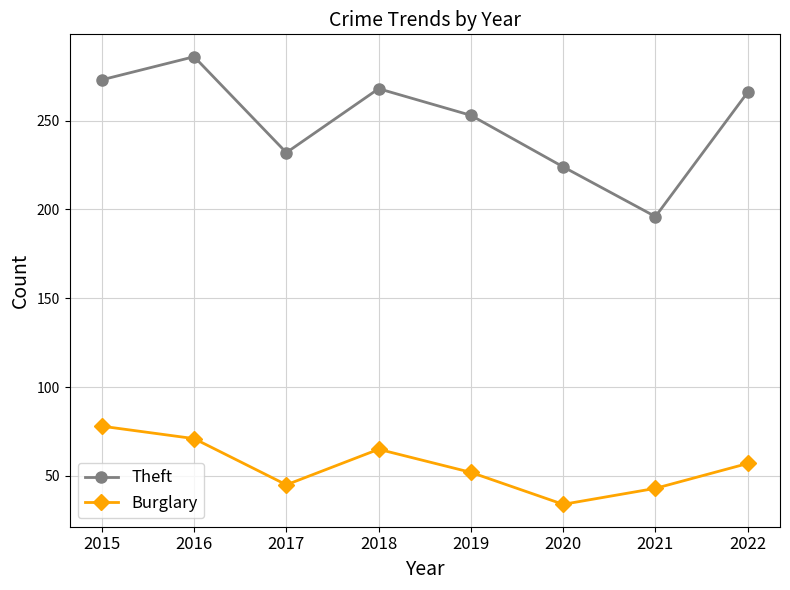

True or false: Burglary and Theft intersect in this chart.

False